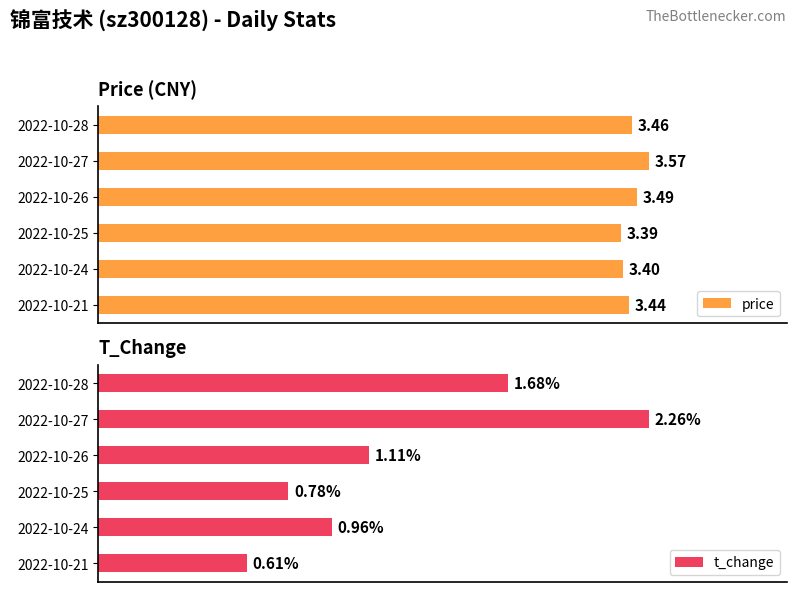

Where is price nearest to the value 3?

2022-10-25